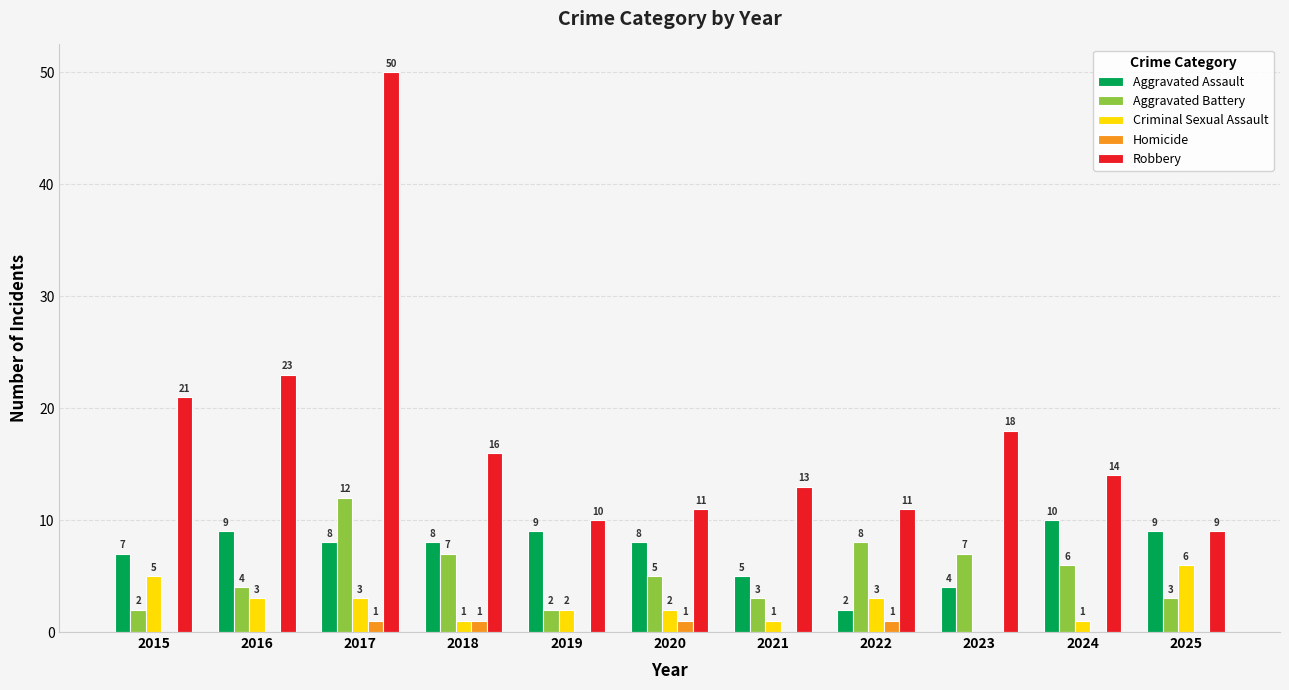

What is the total value across all series at 2023?

29